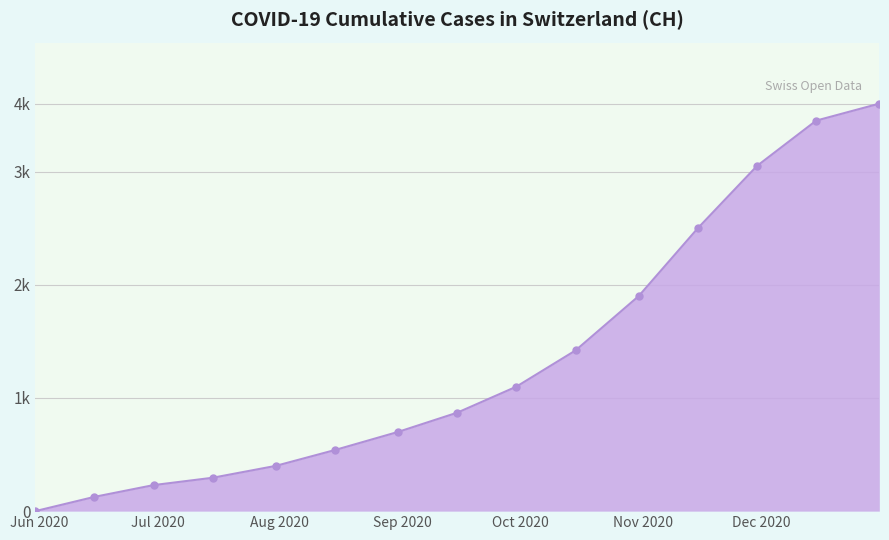

Does the chart have visible grid lines?

Yes